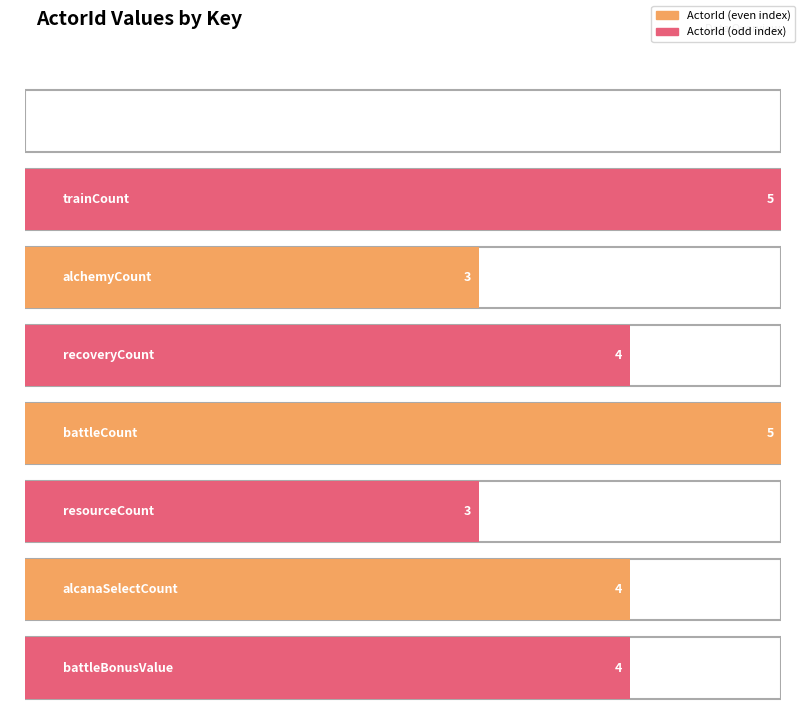

True or false: the data shows 2 at alchemyCount.

False